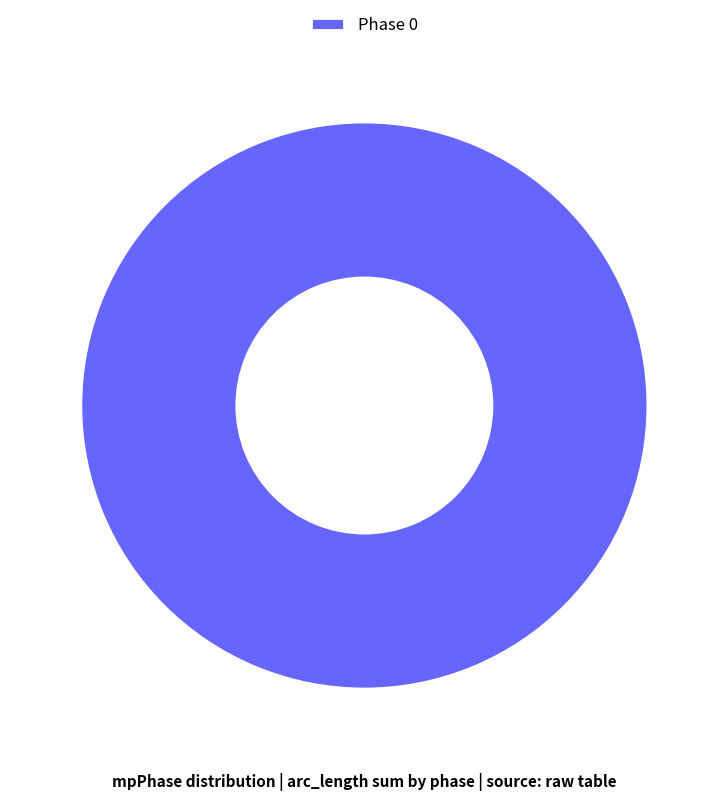

Rank the categories by value from lowest to highest.

Phase 0